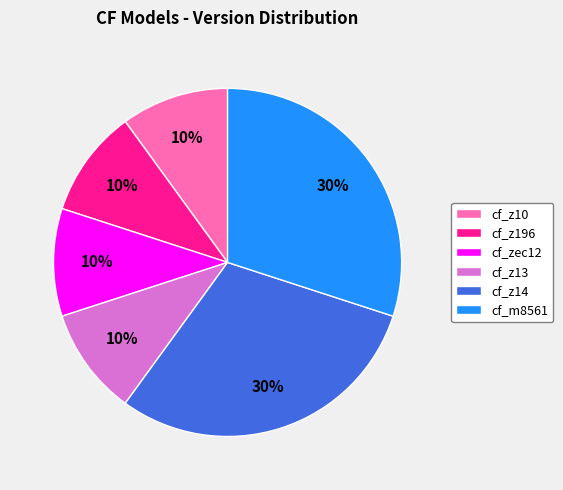

What percentage is the cf_z13 slice, to the nearest percent?

10%